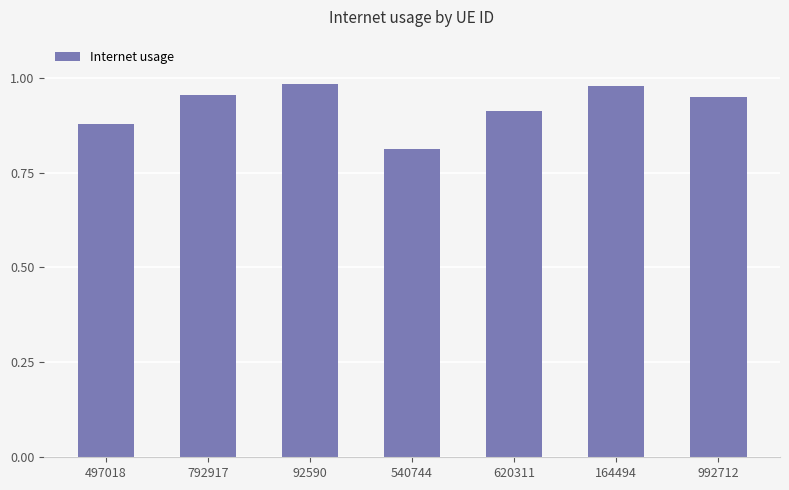

Which has a higher value, 497018 or 620311?

620311